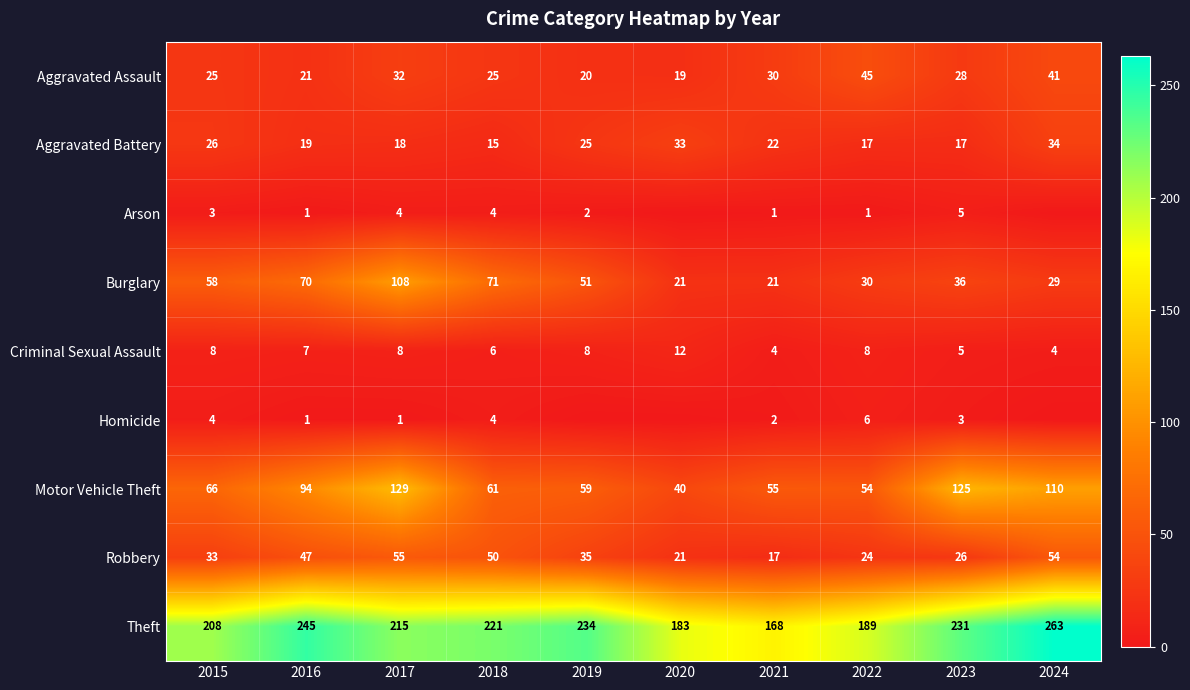

True or false: Arson has a value of 1 at 2016.

True